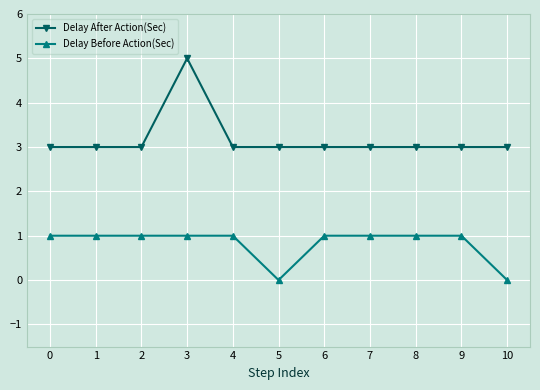

List the series in order of their overall mean, highest first.

Delay After Action(Sec), Delay Before Action(Sec)